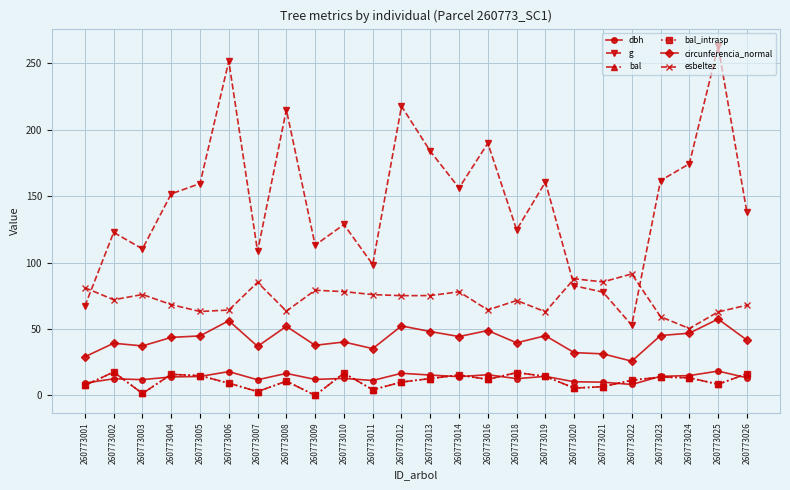

List the series in order of their peak value, lowest first.

bal, bal_intrasp, dbh, circunferencia_normal, esbeltez, g